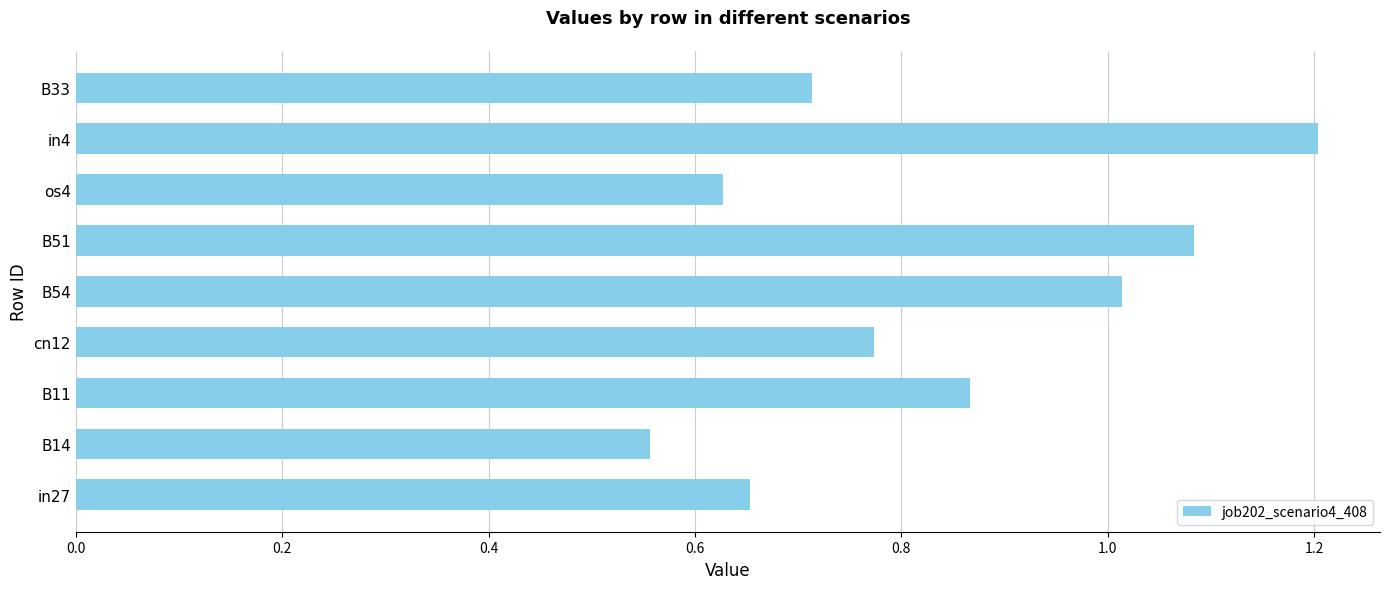

What is the sum of all values?

7.5